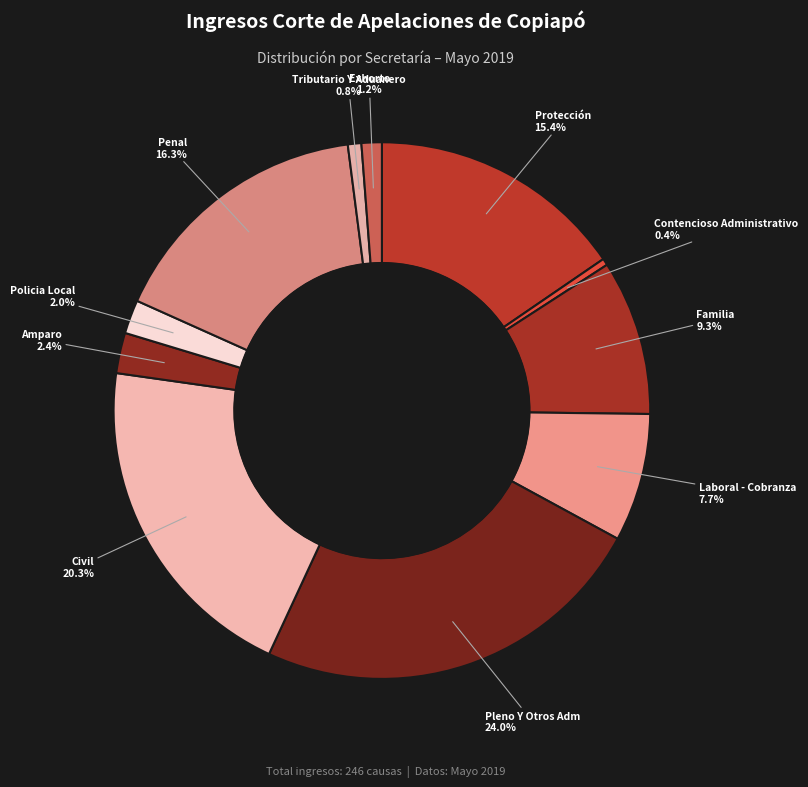

To the nearest percent, what is the average slice percentage?

9%